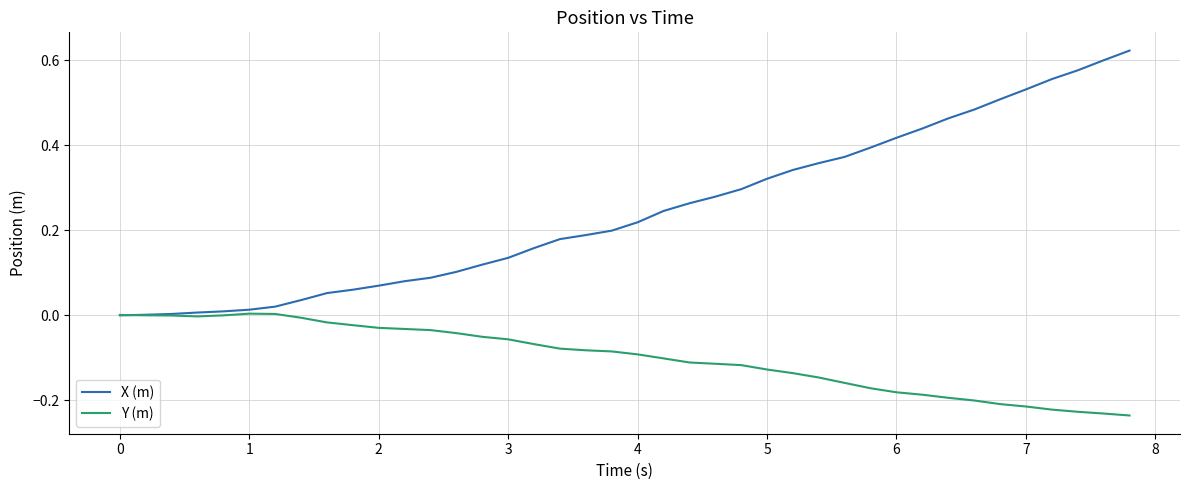

How many series are shown in this chart?

2